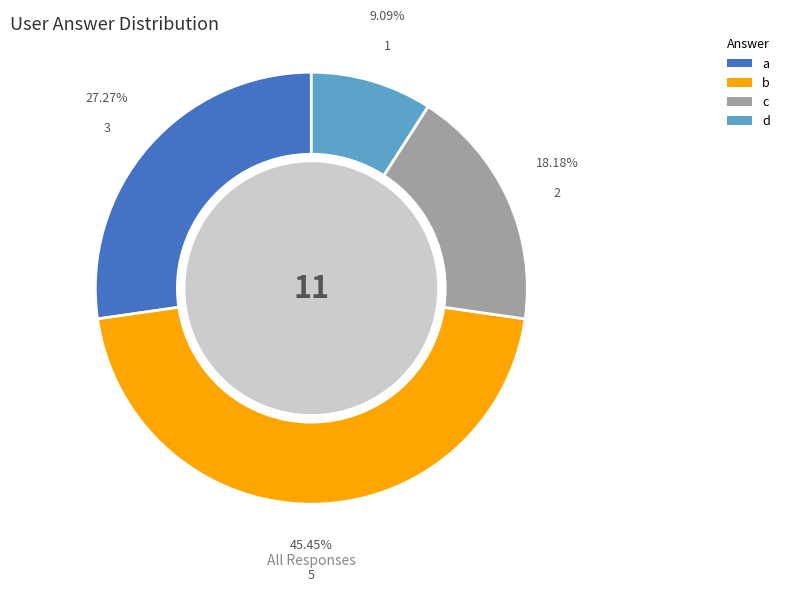

To the nearest percent, what is the average slice percentage?

25%